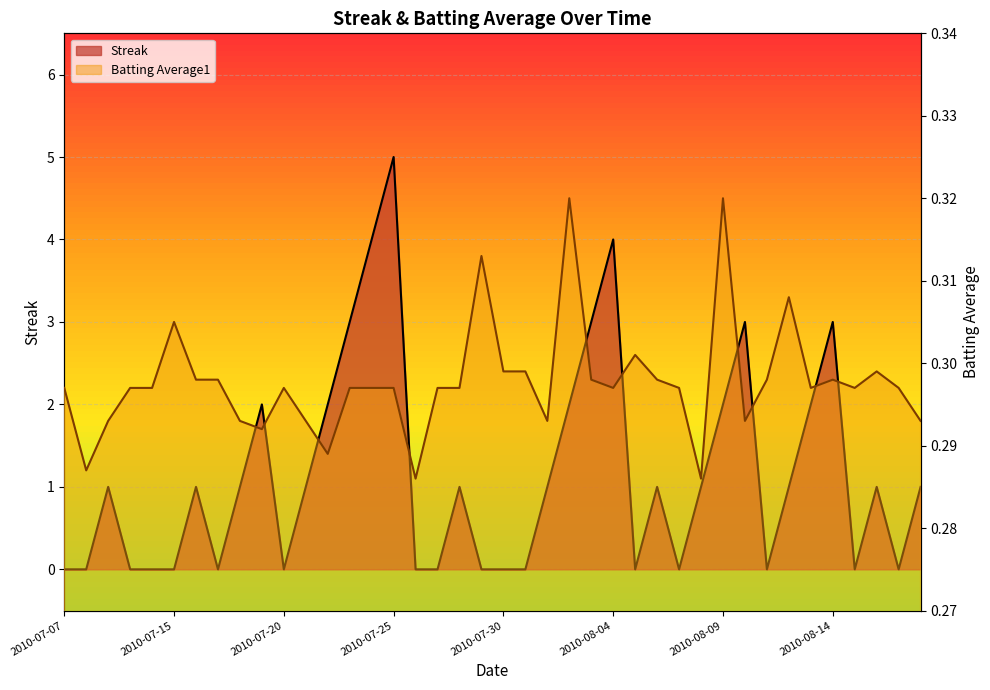

At which category does the chart reach its peak across all series?

2010-07-25